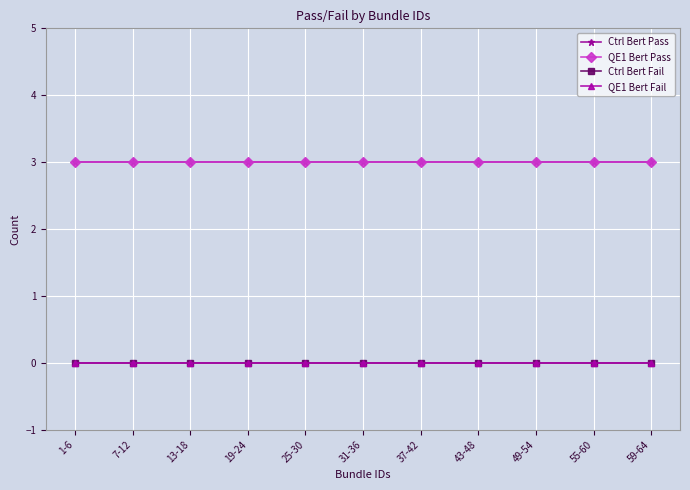

What is the total value across all series at 25-30?

6